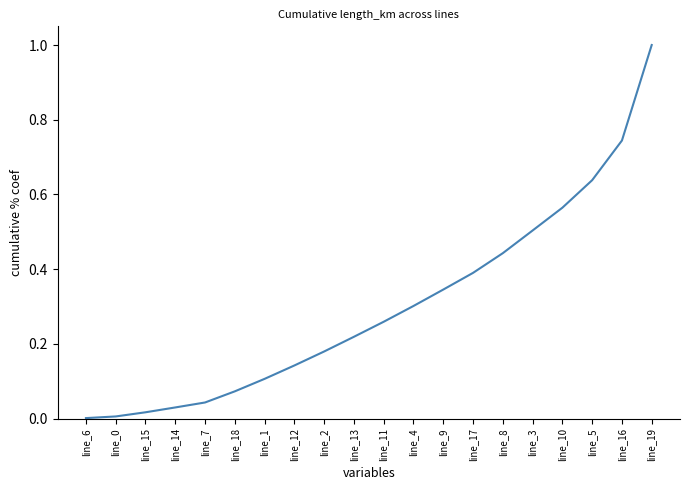

What is the change in value from line_7 to line_8?

+0.4